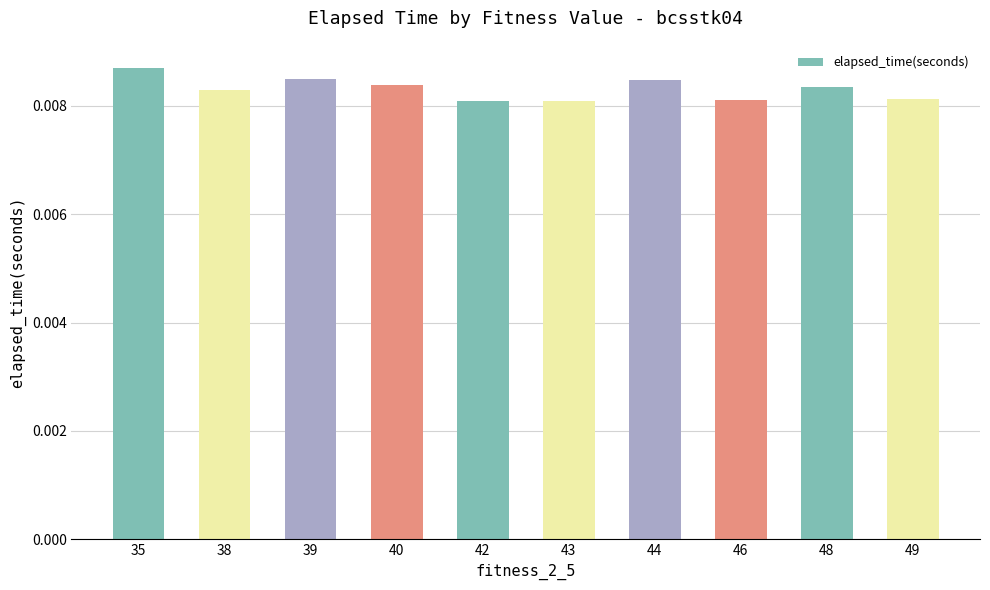

Count the values in the range 0 to 1.

10